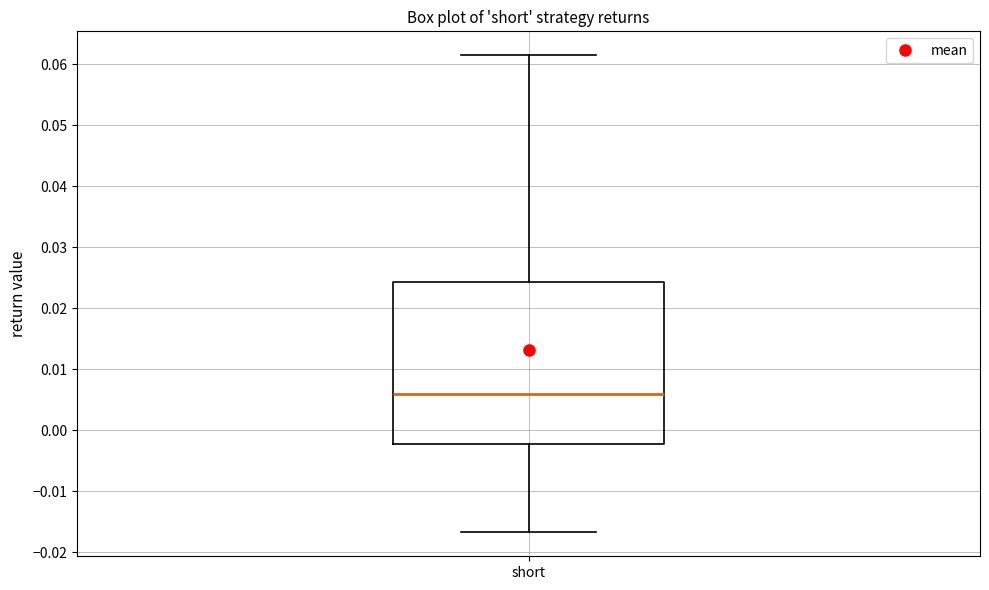

Read this box plot against the y-axis: the position of the median line, the range covered by the box, and the ends of both whiskers. The values are not printed on the chart, so give them approximately, as read against the axis.

median 0.006, box -0.002 to 0.024, whiskers -0.017 to 0.062